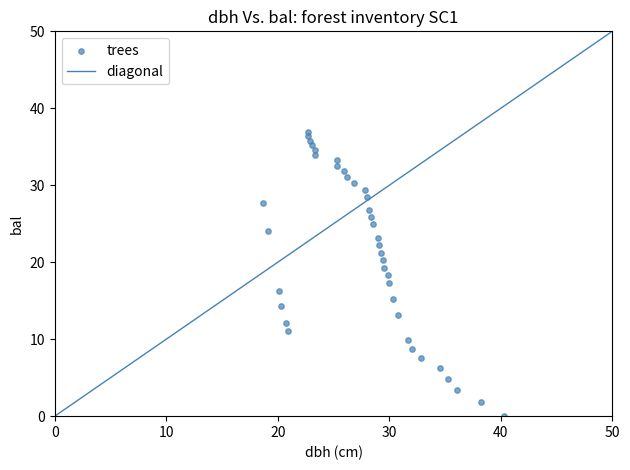

What is the range of Y values (max minus min)?

36.9